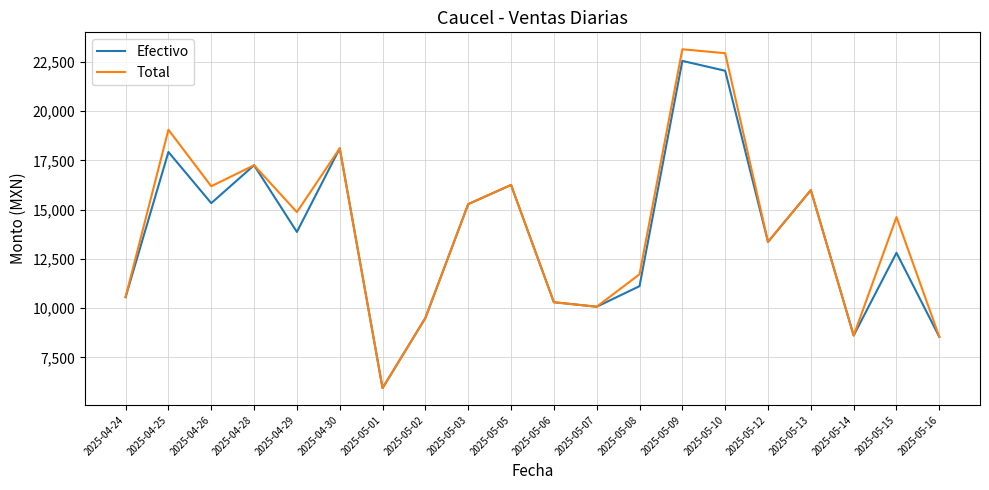

What are all the series names shown in the legend?

Efectivo, Total